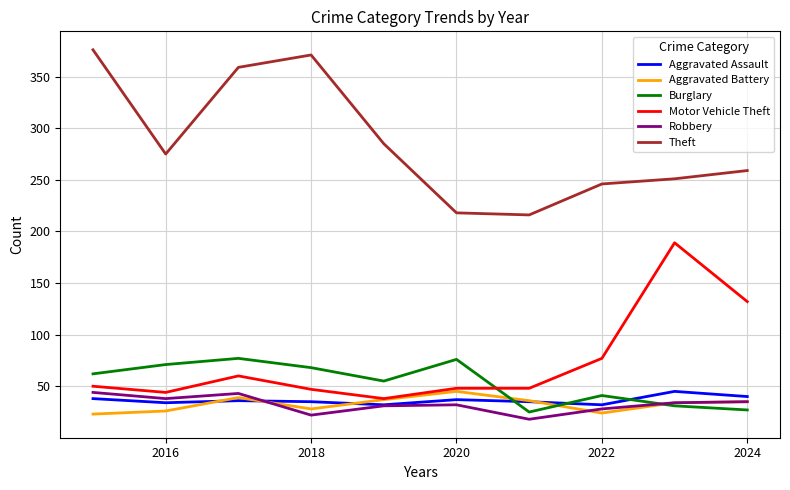

What is the smallest value displayed?

18